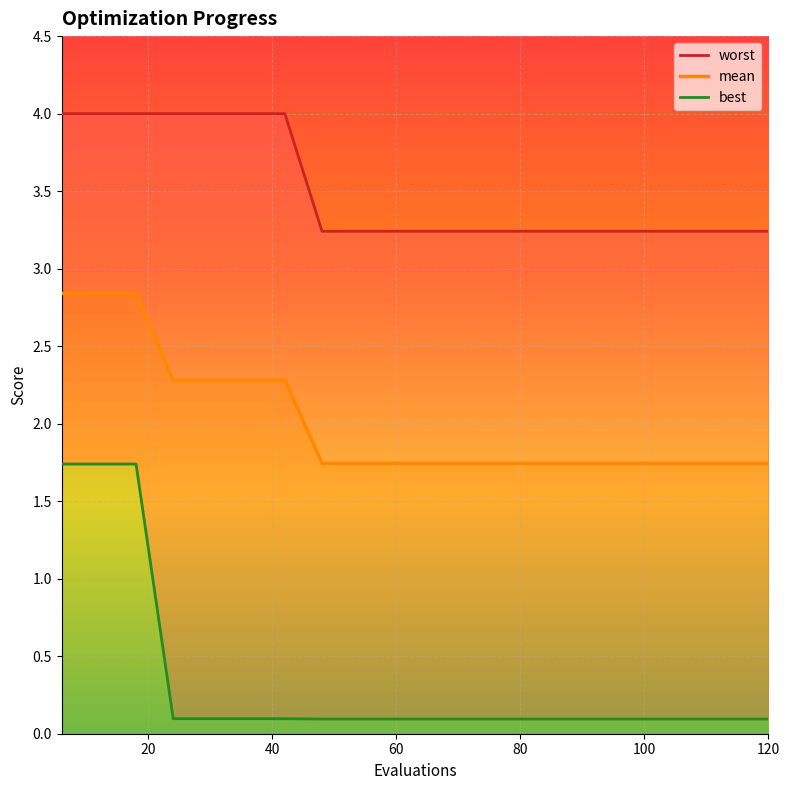

What is the highest value of the mean series?

2.8